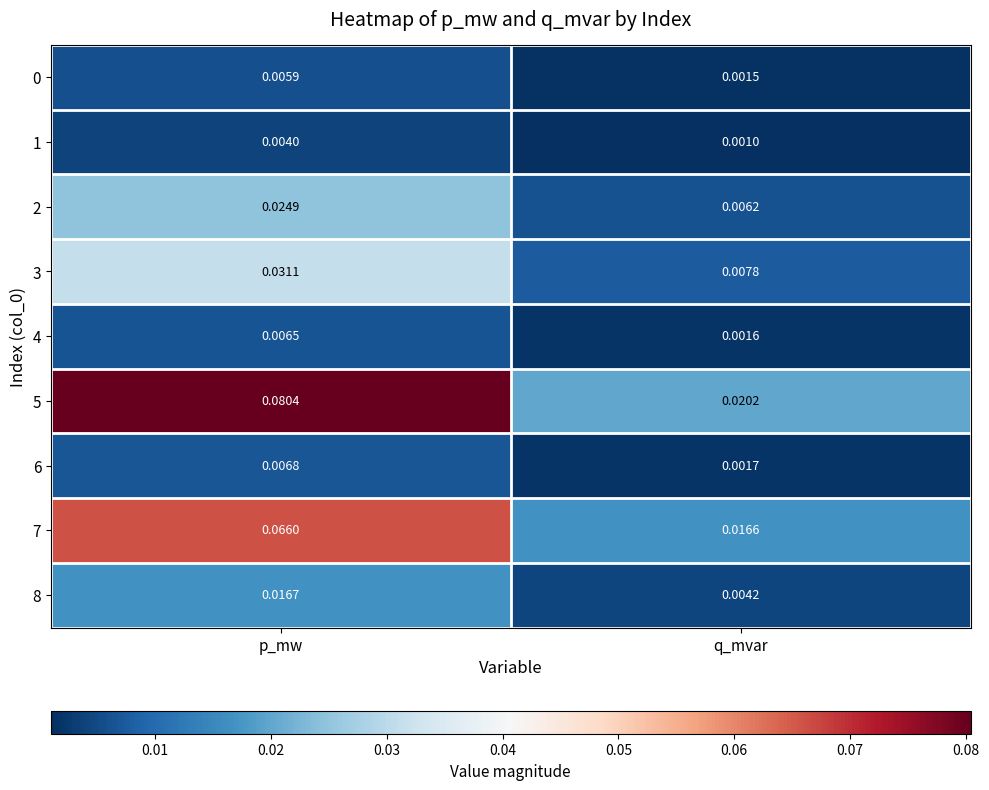

Which label corresponds to the smallest value in the chart?

q_mvar